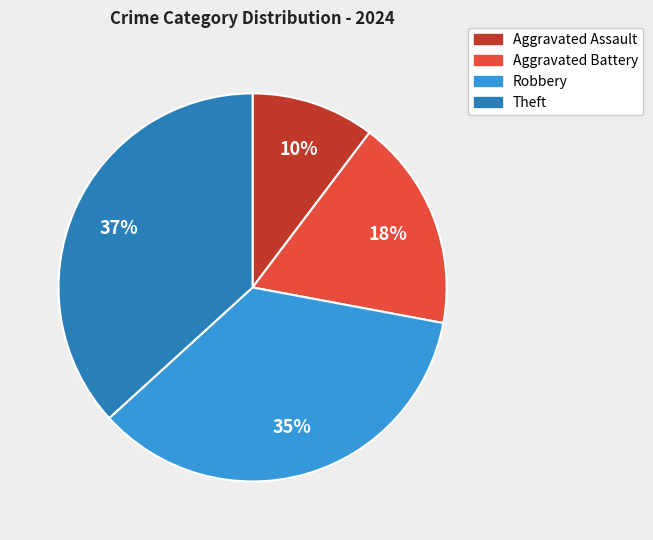

Does Theft represent more than half of the total?

No